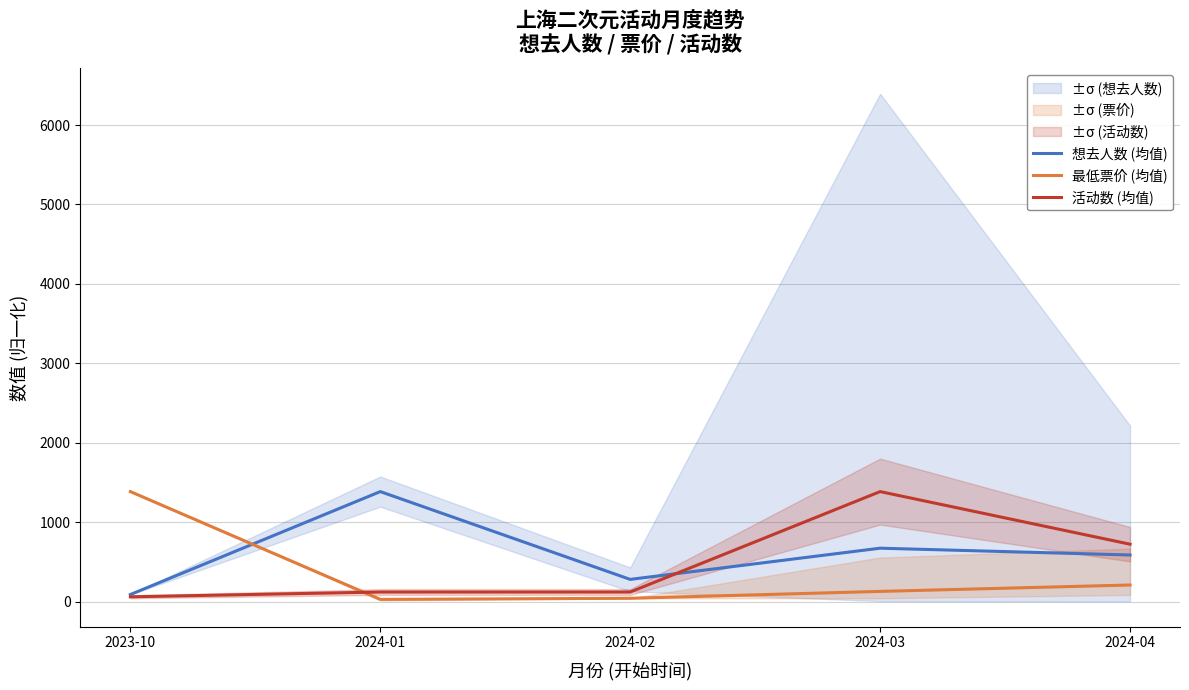

How many data points does each series have?

5